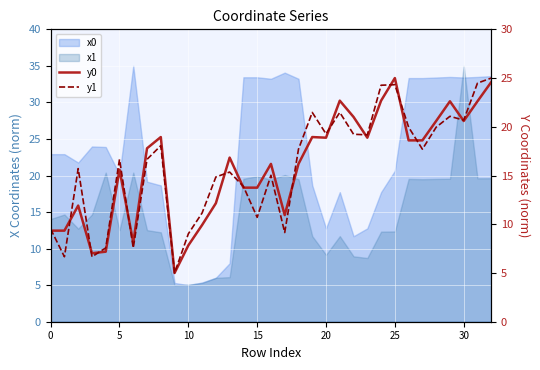

The y0 series shows 9.5 at 13. True or false?

False